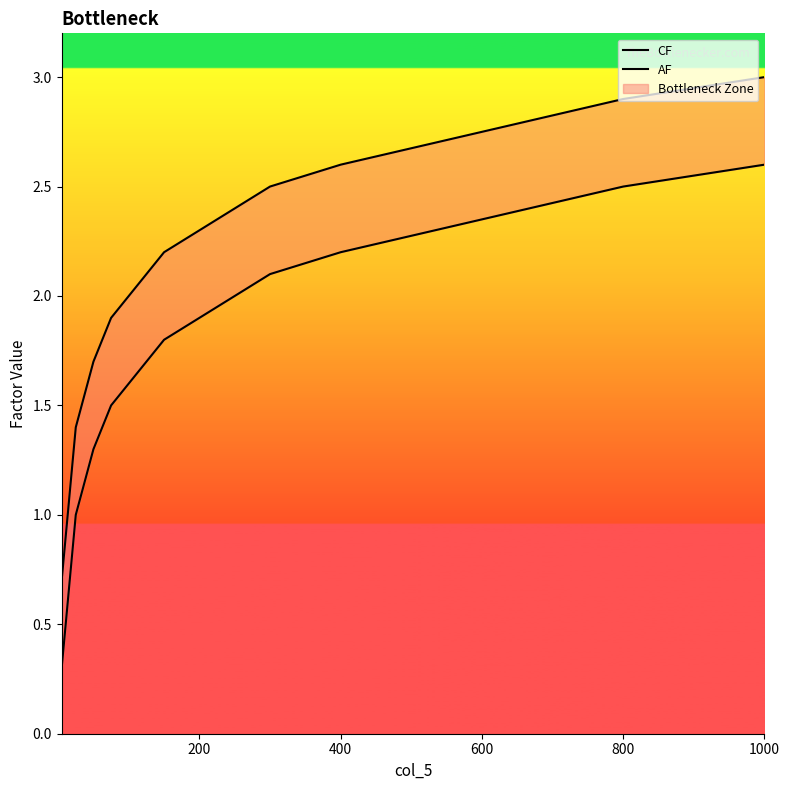

At how many categories does at least one series exceed 2?

10